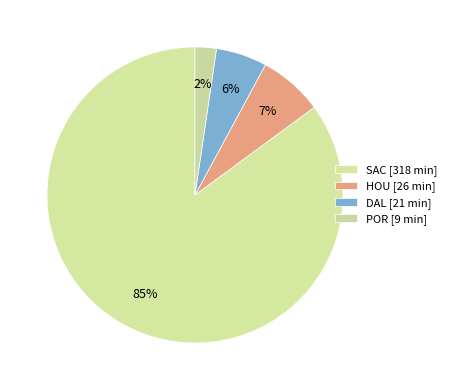

Count the number of slices in the pie.

4